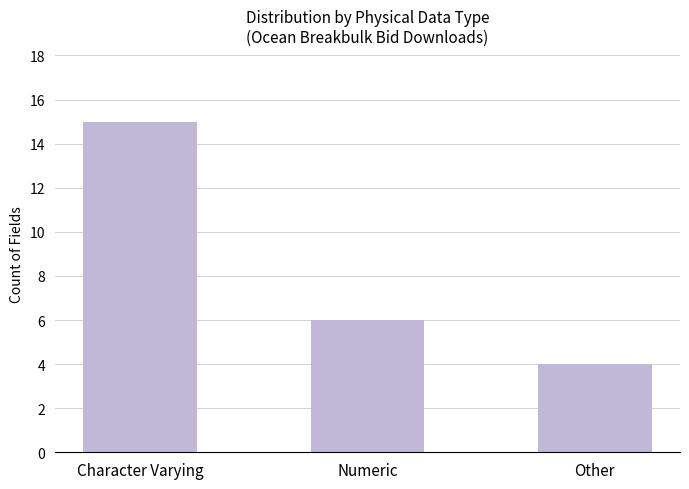

Reading left to right, extract all data points from this chart.

15	6	4